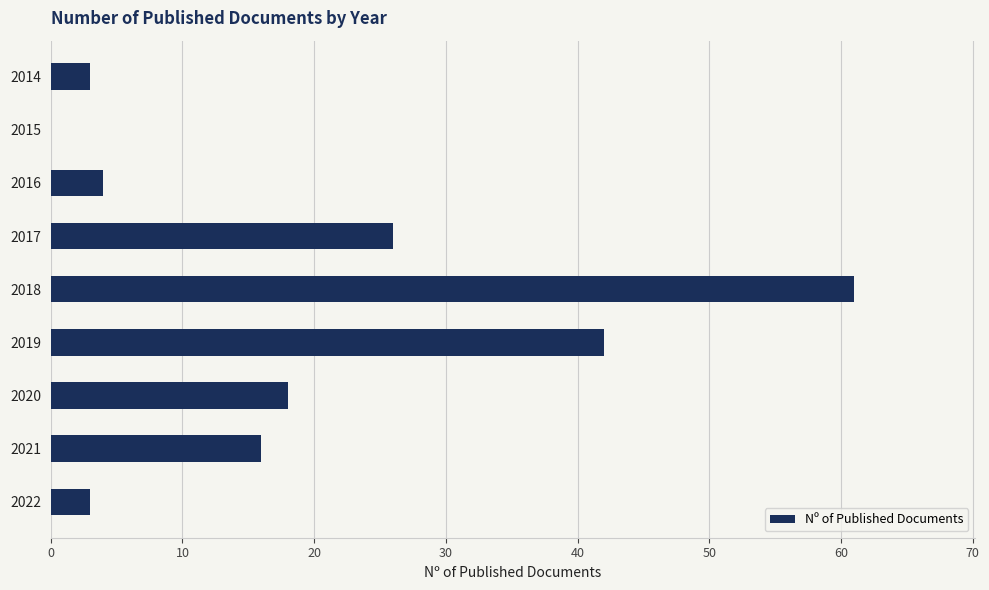

At which category does the chart reach its peak across all series?

2018